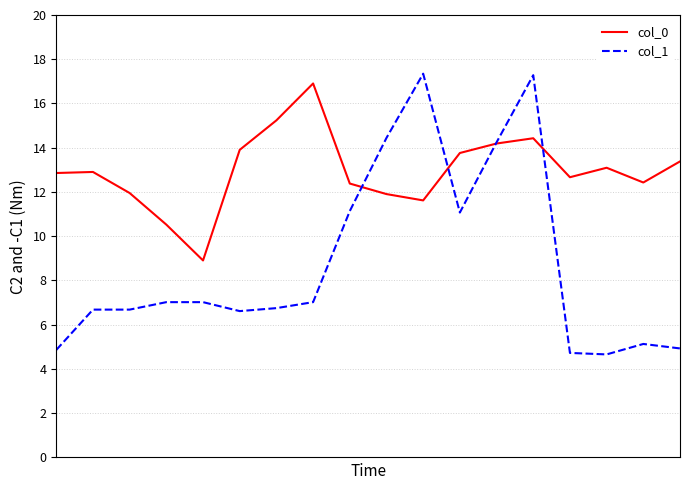

Rank the series by their average value, from highest to lowest.

col_0, col_1